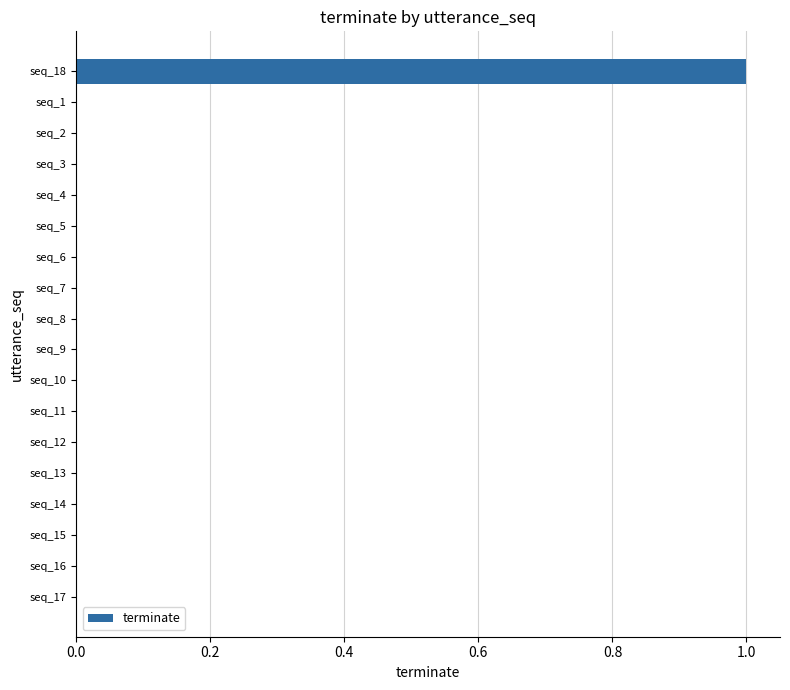

True or false: the data shows -1 at seq_12.

False